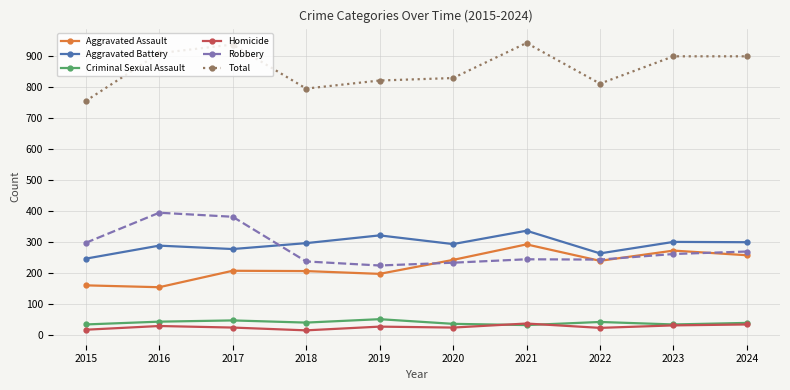

True or false: Aggravated Battery has a value of 299 at 2024.

True